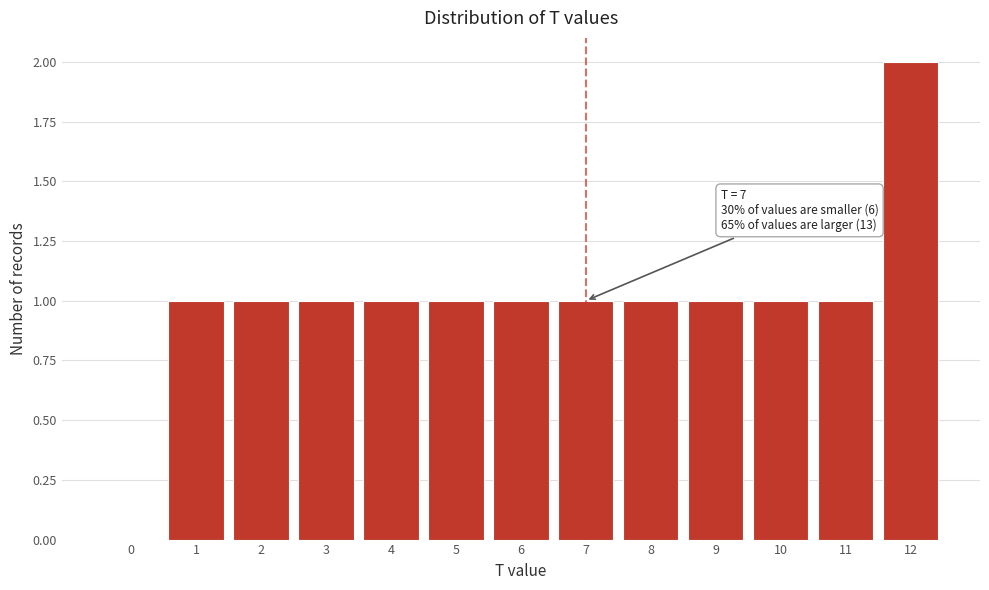

Reading left to right, extract all data points from this chart.

0=0	1=1	2=1	3=1	4=1	5=1	6=1	7=1	8=1	9=1	10=1	11=1	12=2